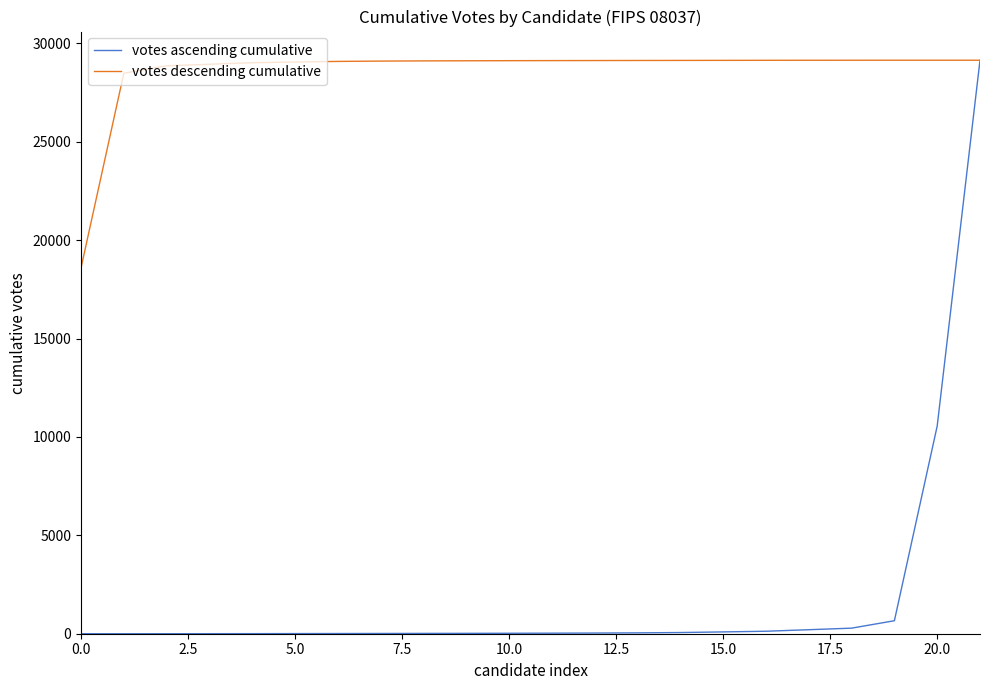

Which series has the largest total across all categories?

votes descending cumulative